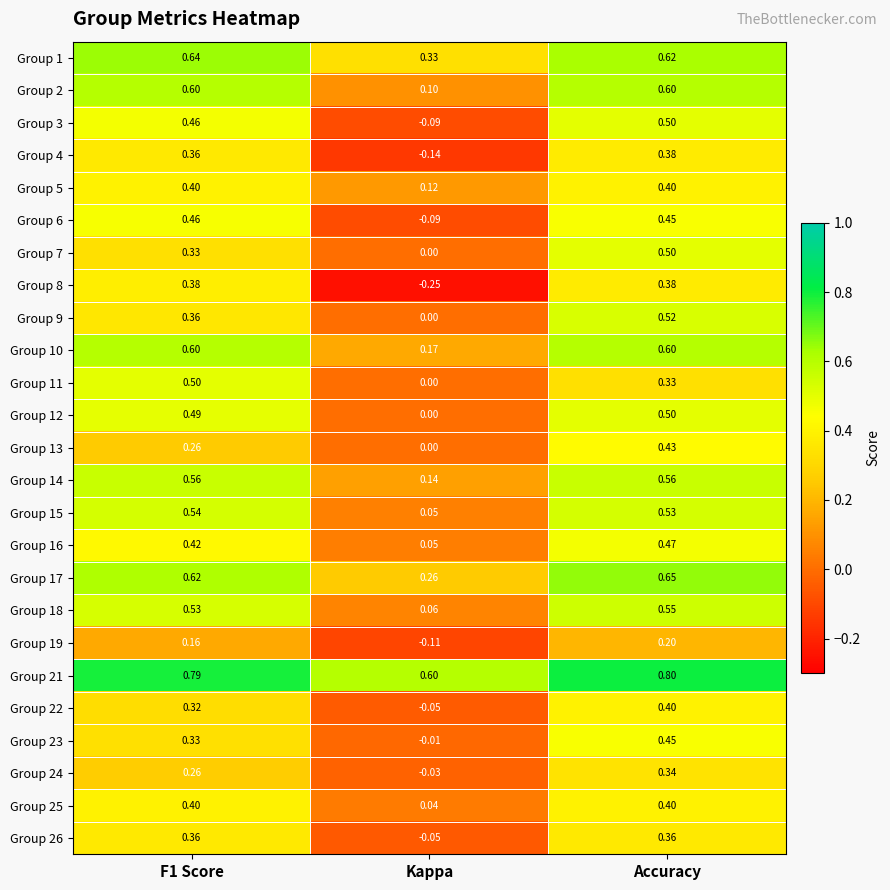

At which label does Group 7 reach its peak?

Accuracy